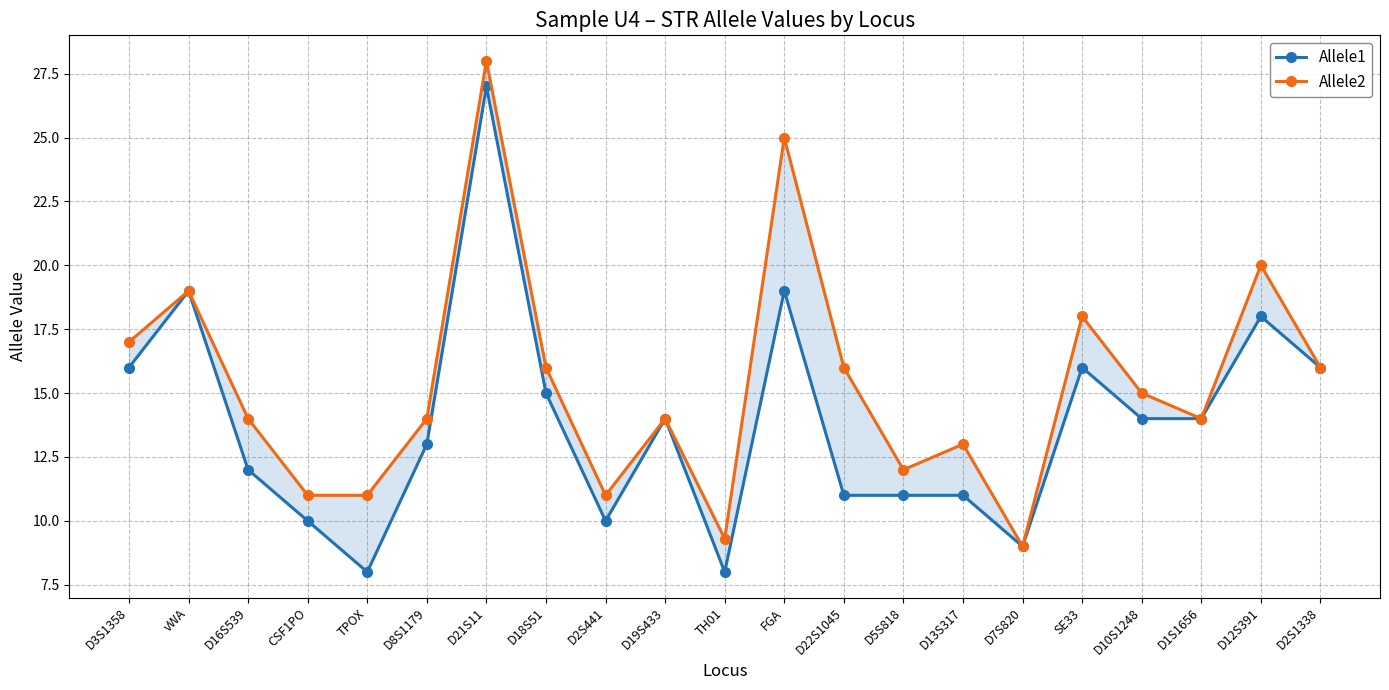

What is the sum of the Allele1 values at SE33 and CSF1PO?

26.0